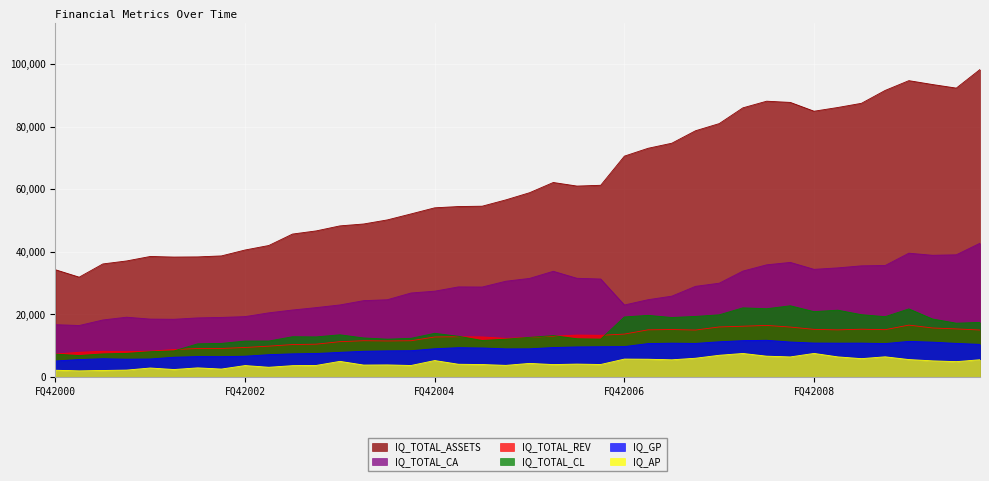

Which series has the widest spread of values?

IQ_TOTAL_ASSETS